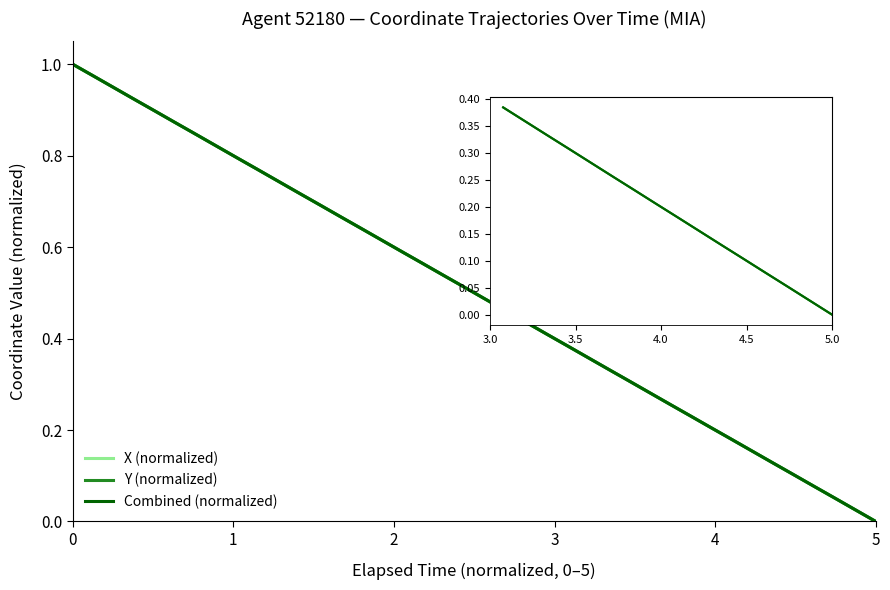

Reading left to right, list all the values displayed in this chart.

X: 1.0	1.0	0.9	0.9	0.9	0.9	0.8	0.8	0.8	0.8	0.7	0.7	0.7	0.7	0.6	0.6	0.6	0.6	0.5	0.5	0.5	0.5	0.4	0.4	0.4	0.4	0.3	0.3	0.3	0.3	0.2	0.2	0.2	0.2	0.1	0.1	0.1	0.1	0.0	0.0
Y: 1.0	1.0	0.9	0.9	0.9	0.9	0.8	0.8	0.8	0.8	0.7	0.7	0.7	0.7	0.6	0.6	0.6	0.6	0.5	0.5	0.5	0.5	0.4	0.4	0.4	0.4	0.3	0.3	0.3	0.3	0.2	0.2	0.2	0.2	0.1	0.1	0.1	0.1	0.0	0.0